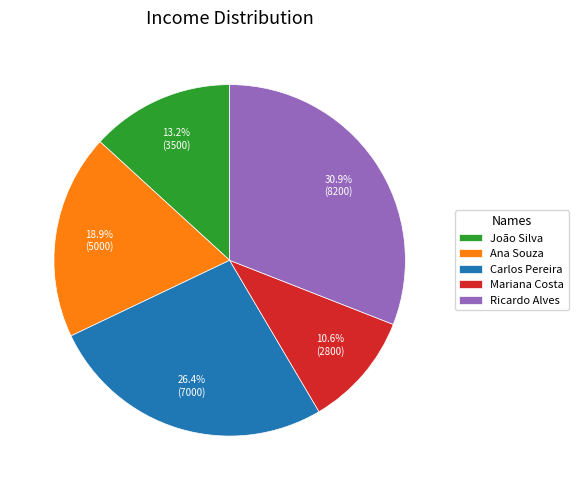

What portion of the pie excludes Mariana Costa?

89.4%